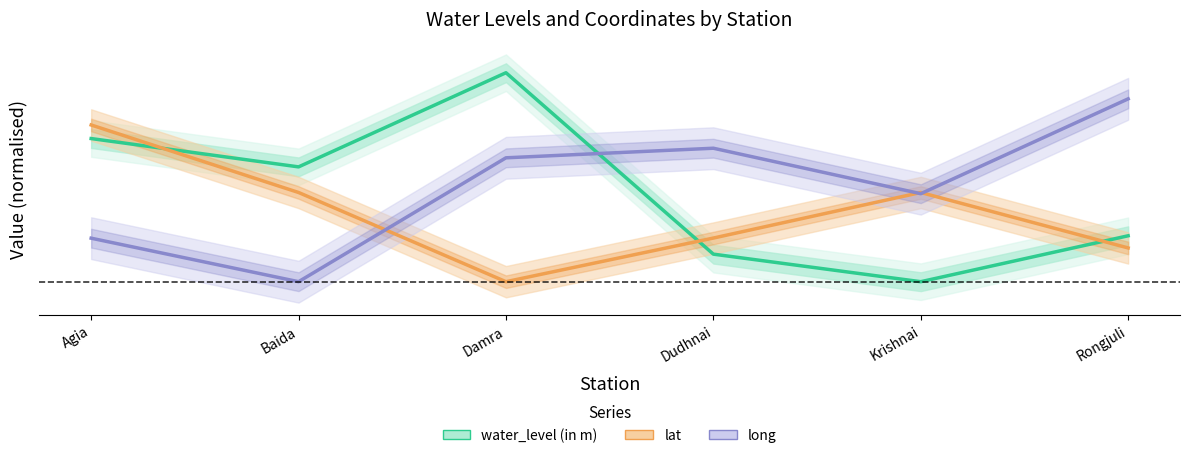

Rank the series by their average value, from highest to lowest.

long, water_level (in m), lat